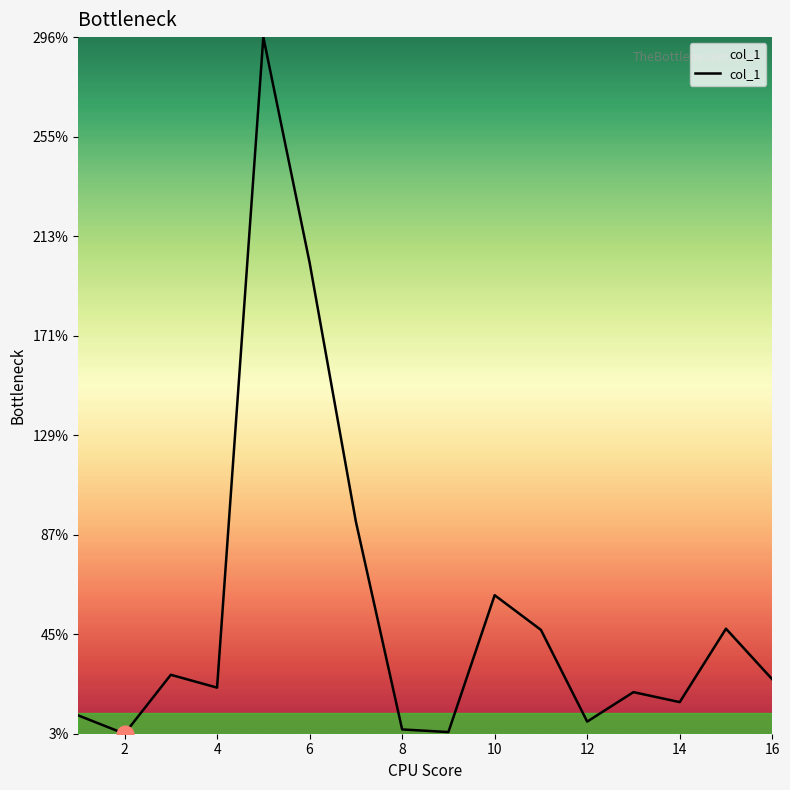

What is the maximum value shown in the chart?

296.5